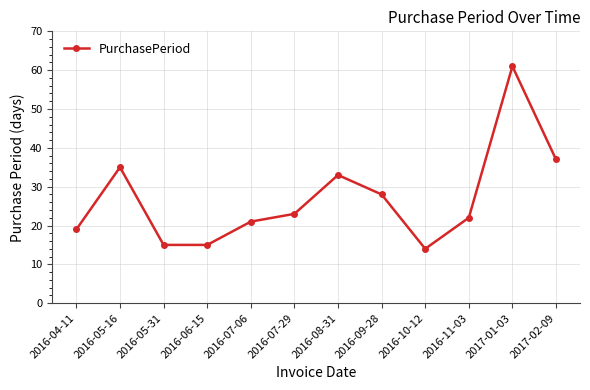

What is the change in value from 2016-07-06 to 2017-02-09?

+16